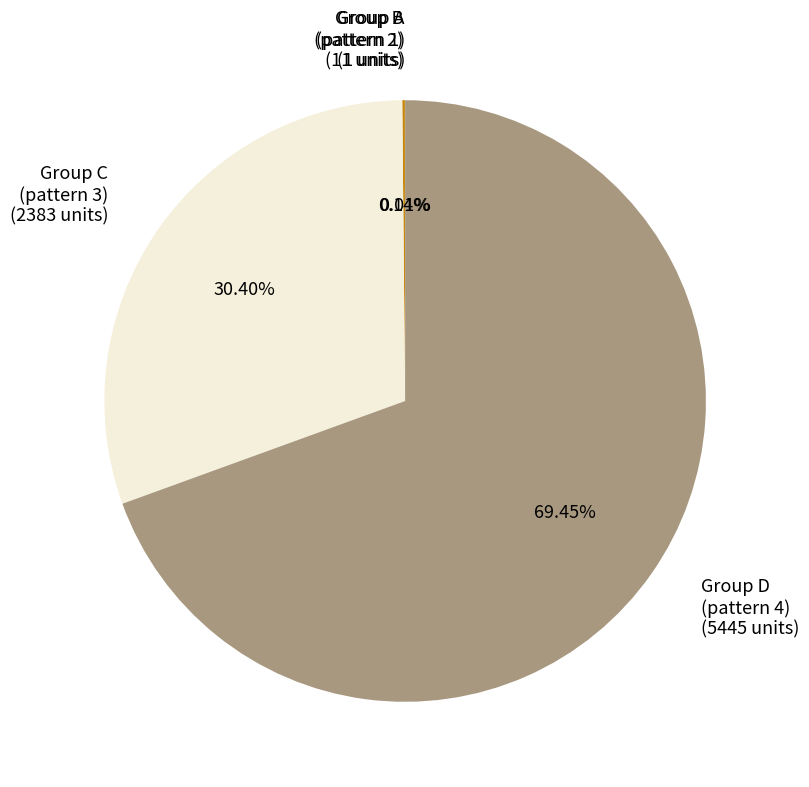

Does any single category account for the majority?

Yes